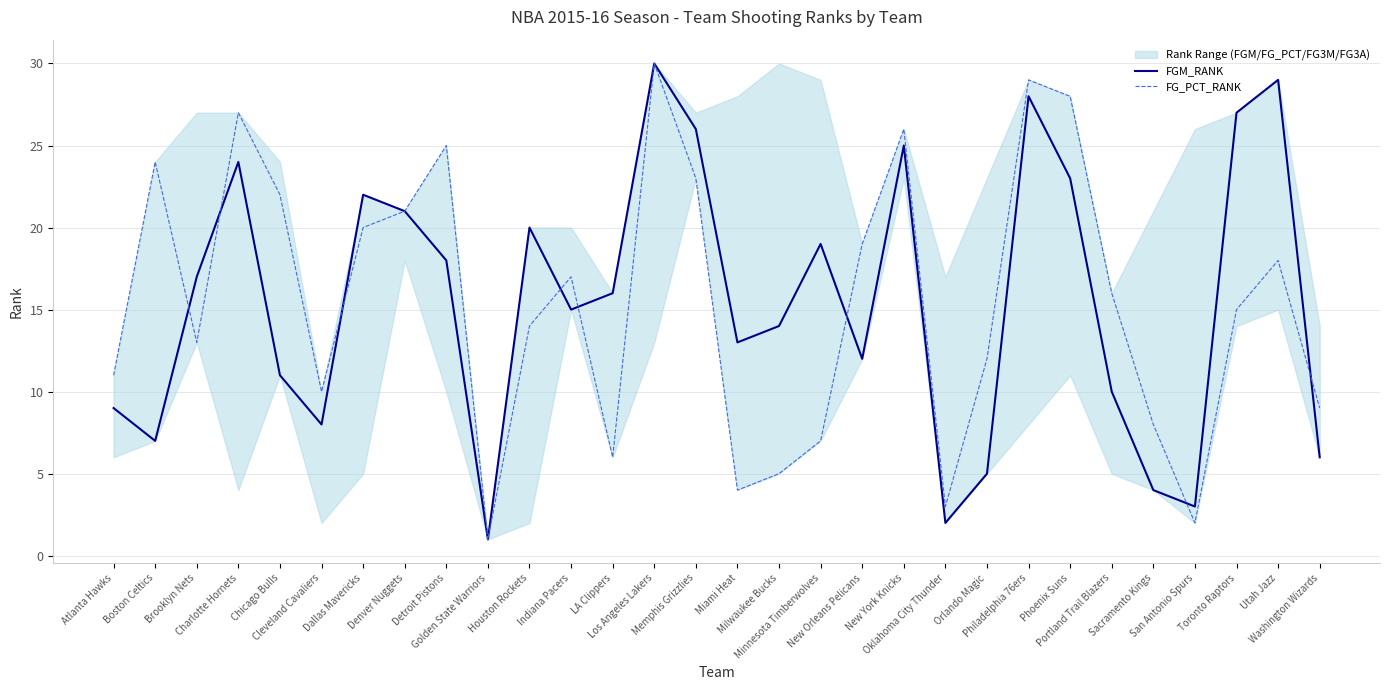

What is the sum of the FGM_RANK values at Oklahoma City Thunder and Cleveland Cavaliers?

10